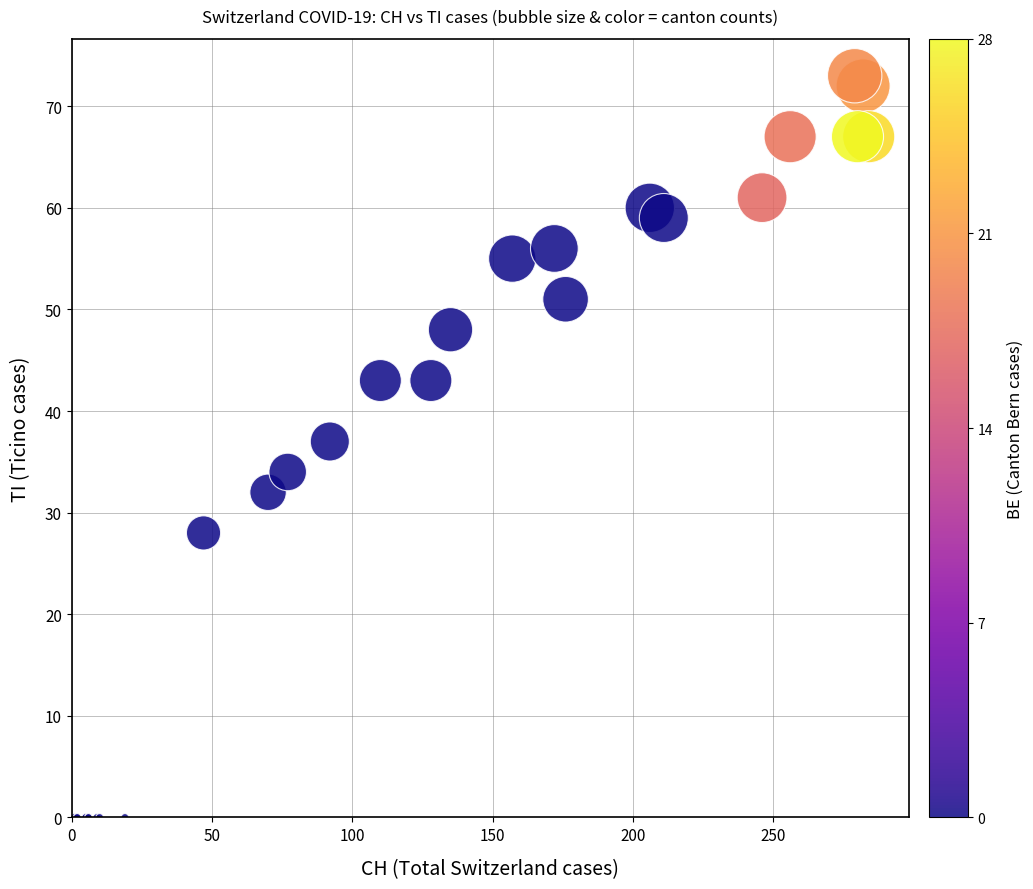

What Y value in the scatter plot is closest to 36?

37